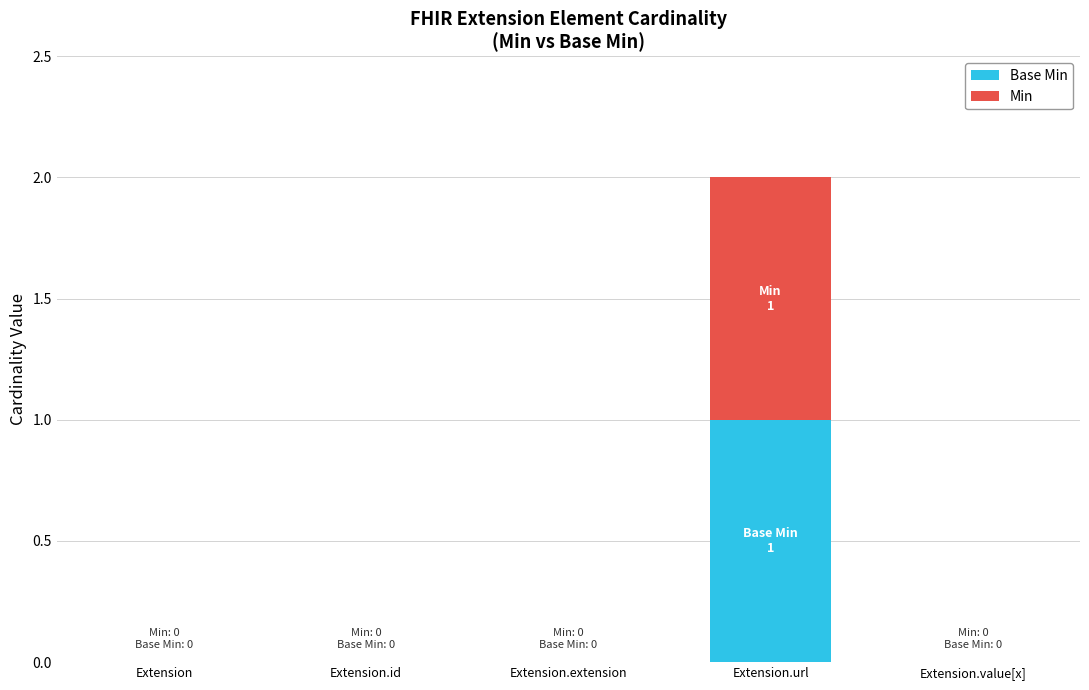

At which category is the sum across all series the highest?

Extension.url